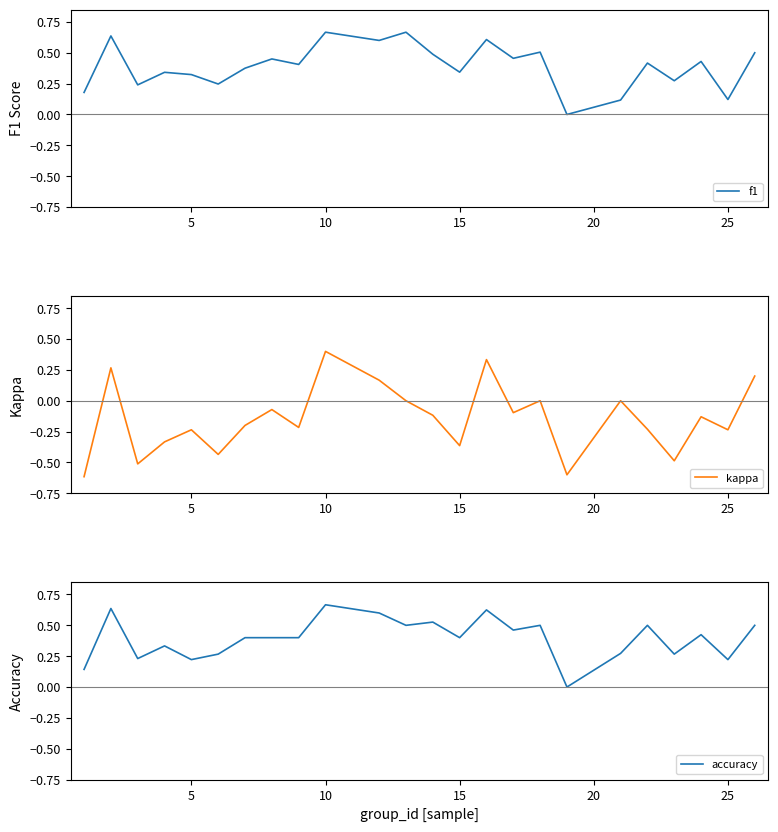

What is the average value of the accuracy series?

0.4